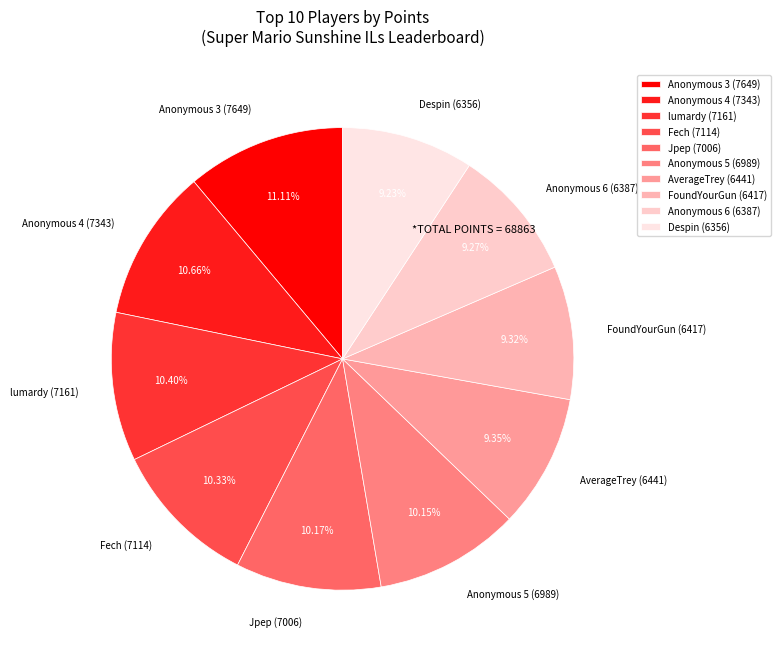

Which has a higher value, Despin or Anonymous 3?

Anonymous 3